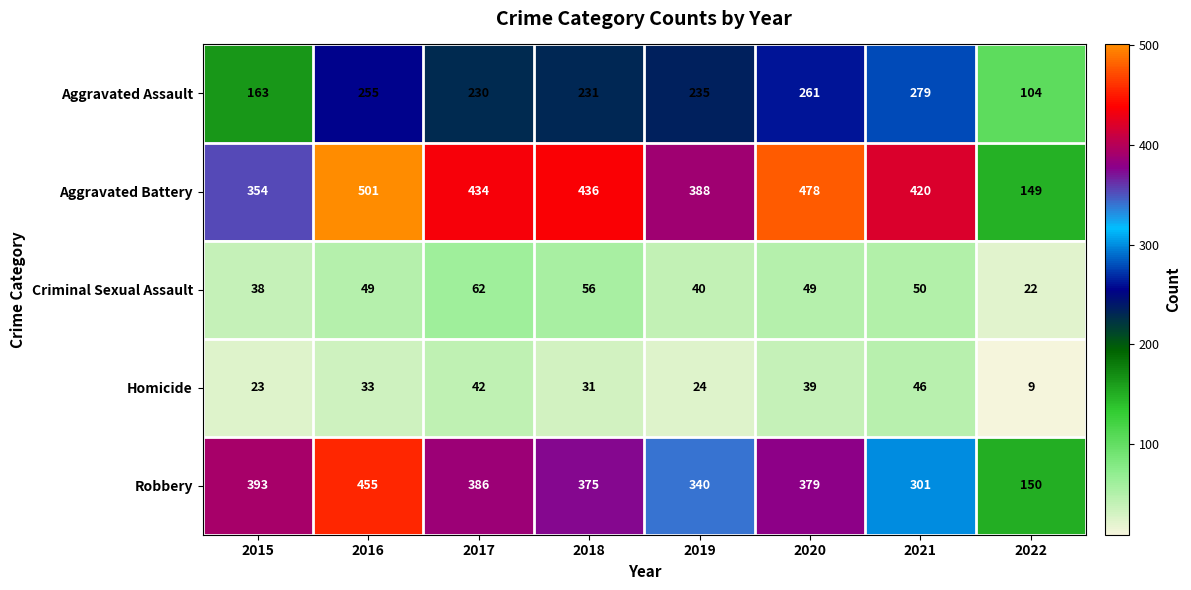

At how many categories does at least one series exceed 214?

7